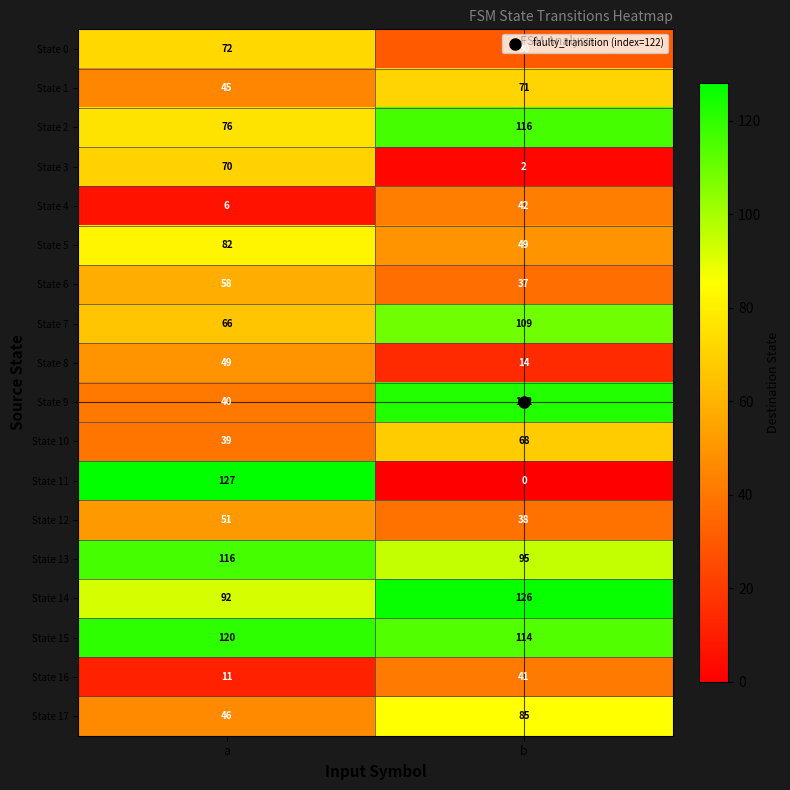

What is the average value of the State 2 series?

96